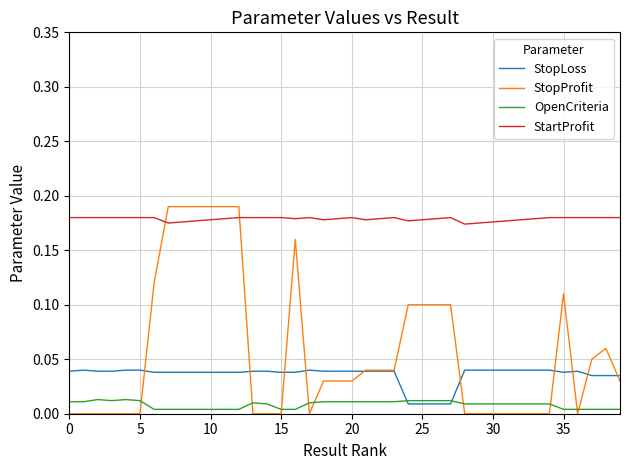

Which series has the largest range (max minus min)?

StopProfit